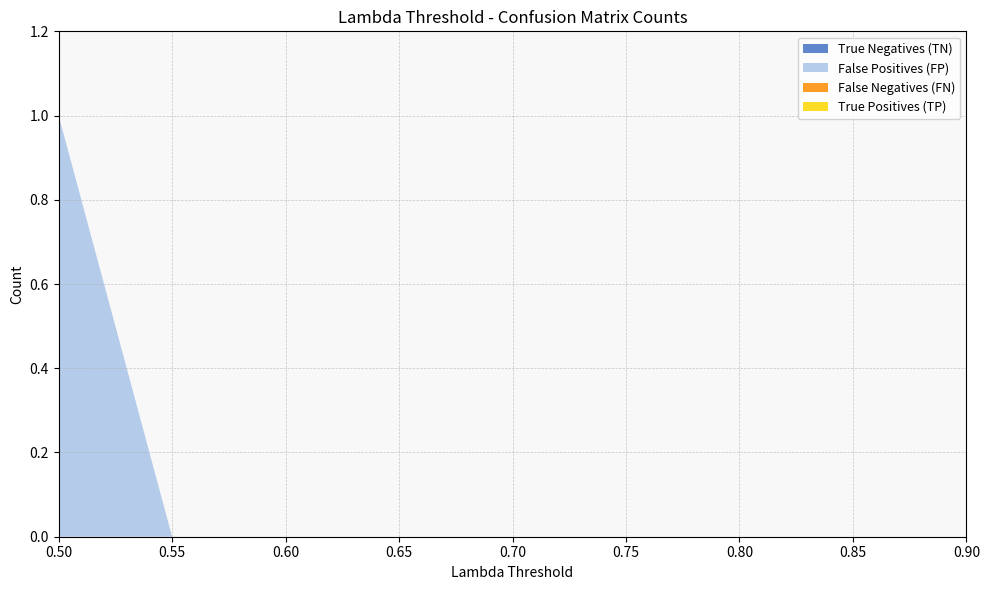

Reading left to right, transcribe all the data shown in this chart.

True Negatives (TN): 0	0	0	0	0	0	0	0	0
False Positives (FP): 1	0	0	0	0	0	0	0	0
False Negatives (FN): 0	0	0	0	0	0	0	0	0
True Positives (TP): 0	0	0	0	0	0	0	0	0